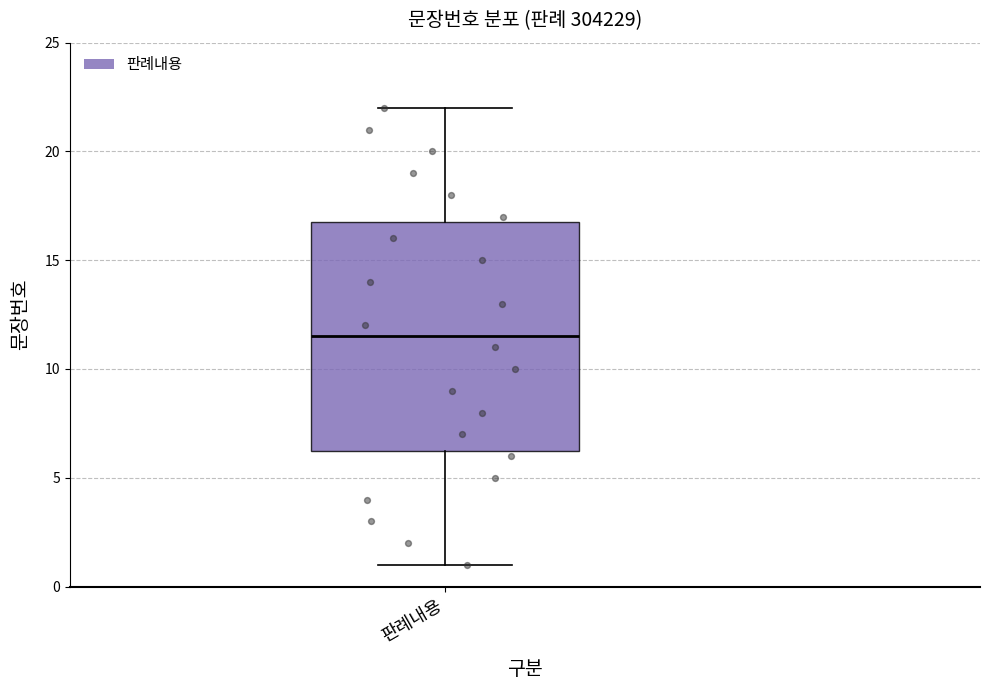

Where does the upper whisker of the box for 판례내용 end on the y-axis? The values are not printed on the chart, so give them approximately, as read against the axis.

22.0